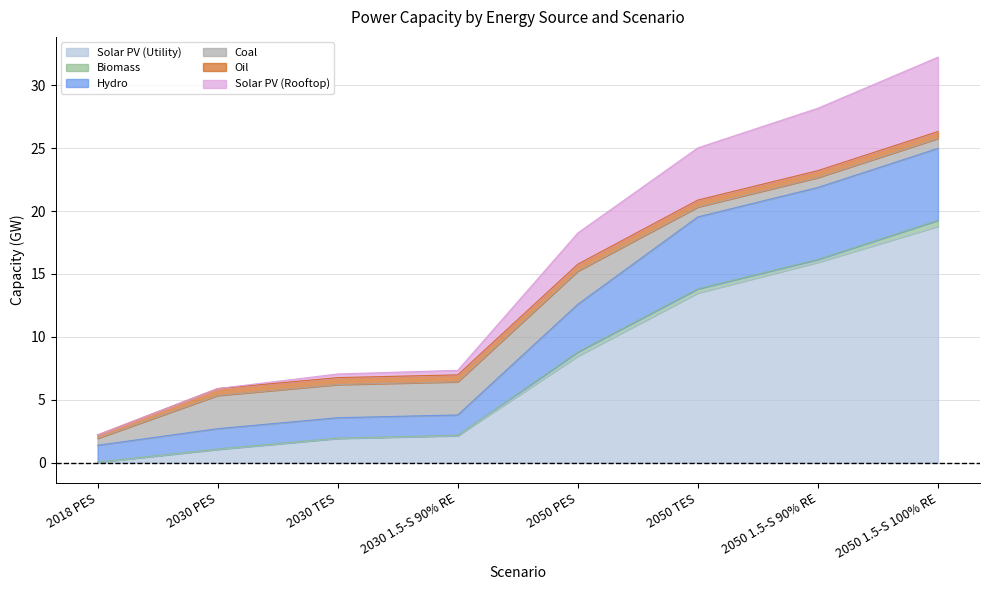

Between 2030 TES and 2030 1.5-S 90% RE, which is larger?

2030 1.5-S 90% RE